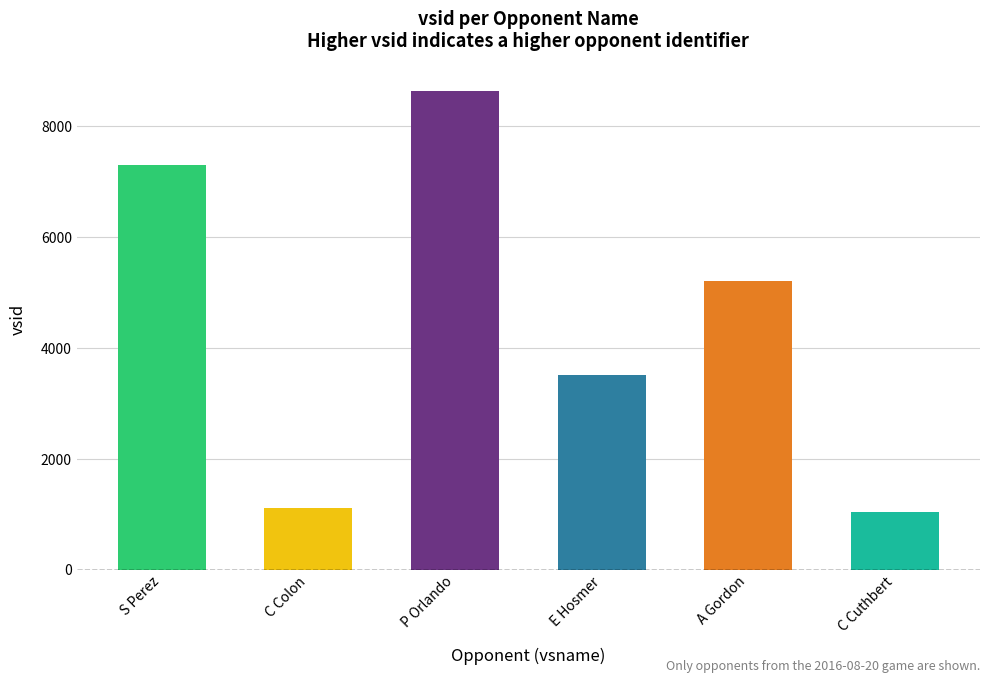

Where is the data nearest to the value 4837?

A Gordon